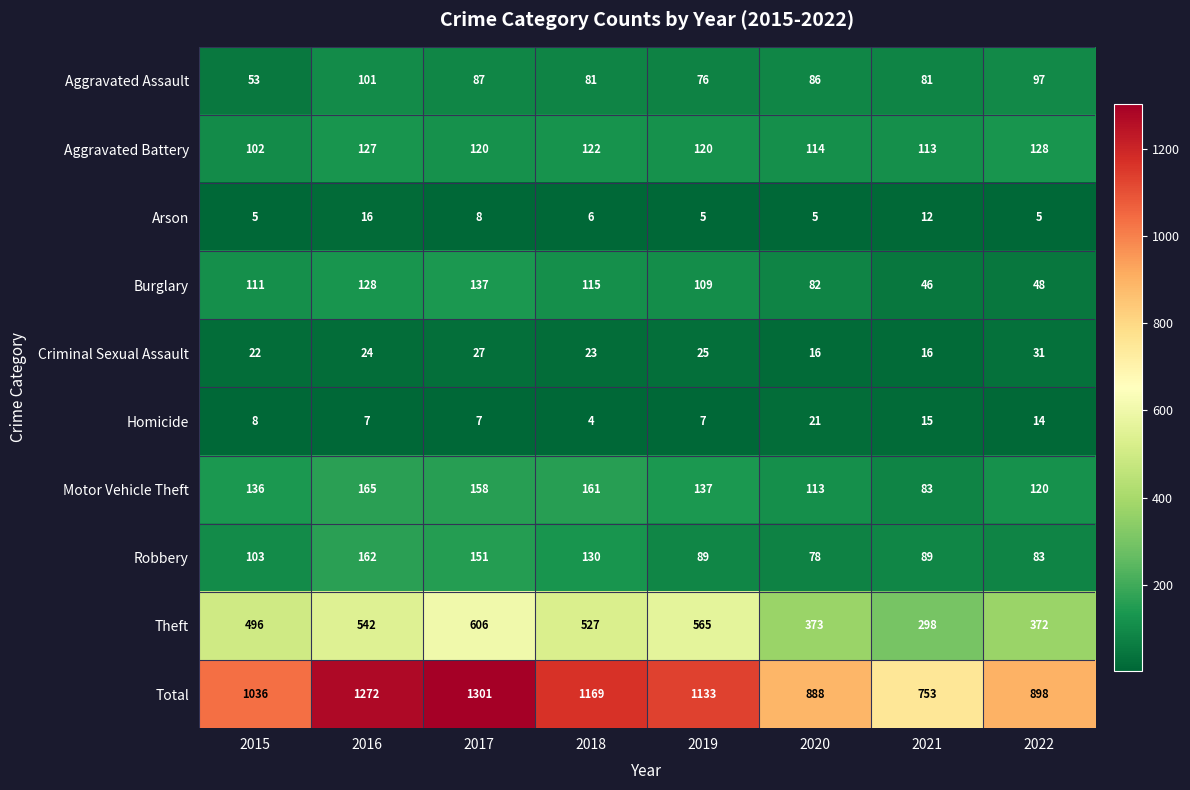

True or false: Motor Vehicle Theft has a value of 44 at 2021.

False